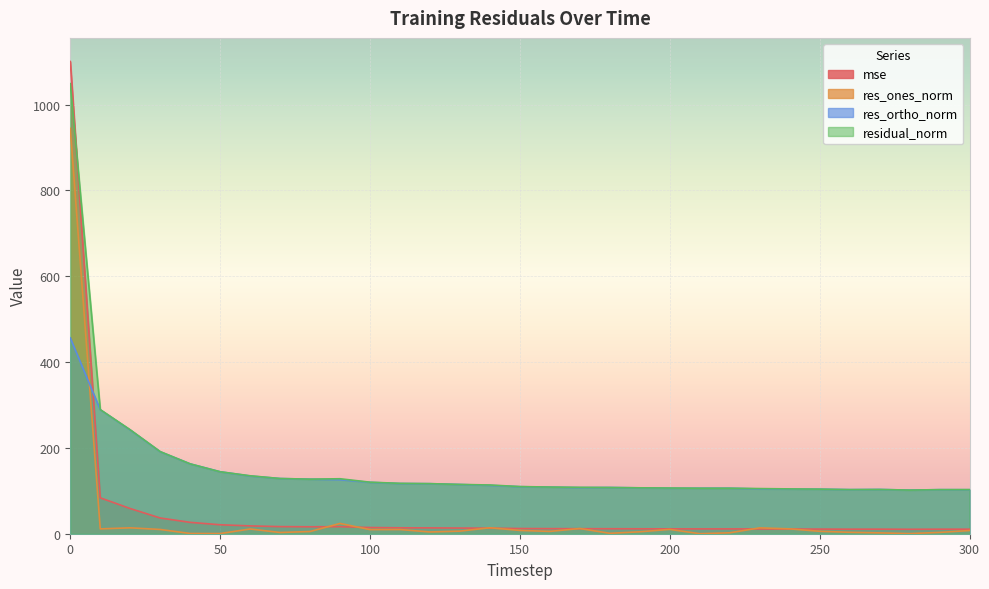

How many lines are shown in the chart?

4